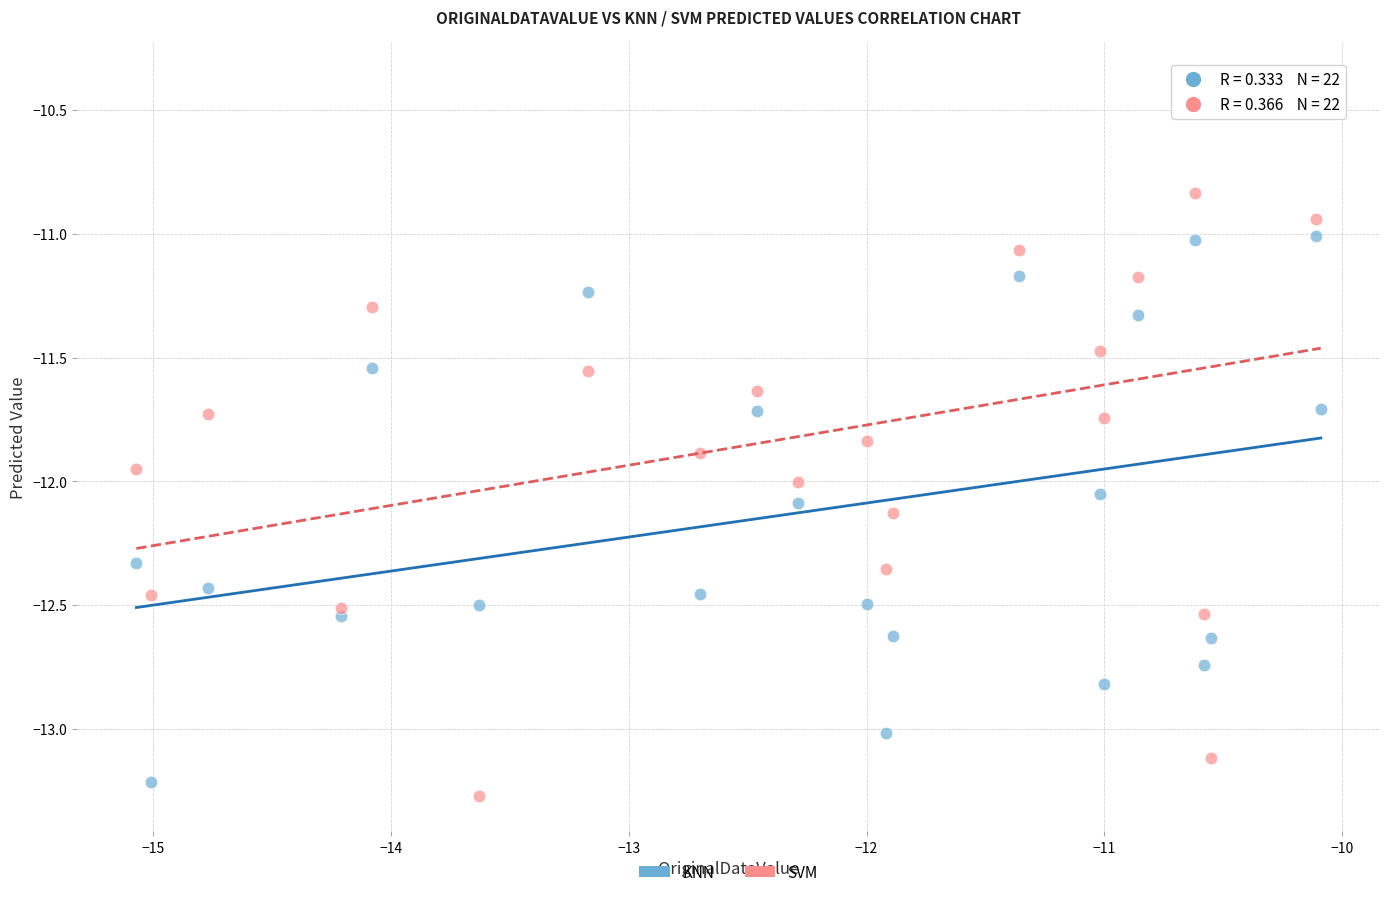

Across all data points, what is the range of X values (max minus min)?

5.0